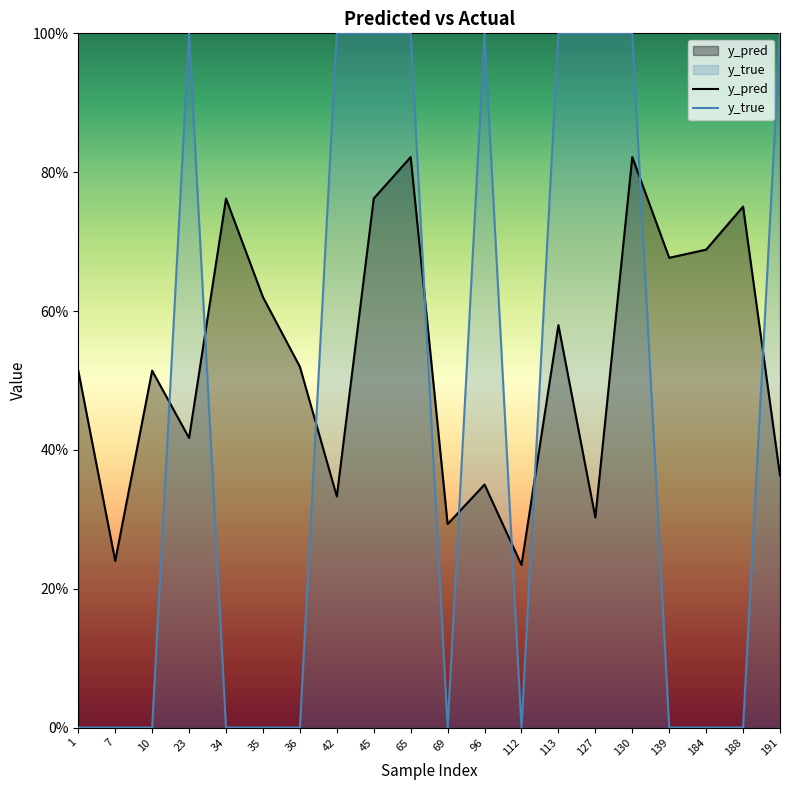

Between 113 and 127, which series saw the biggest shift?

y_pred